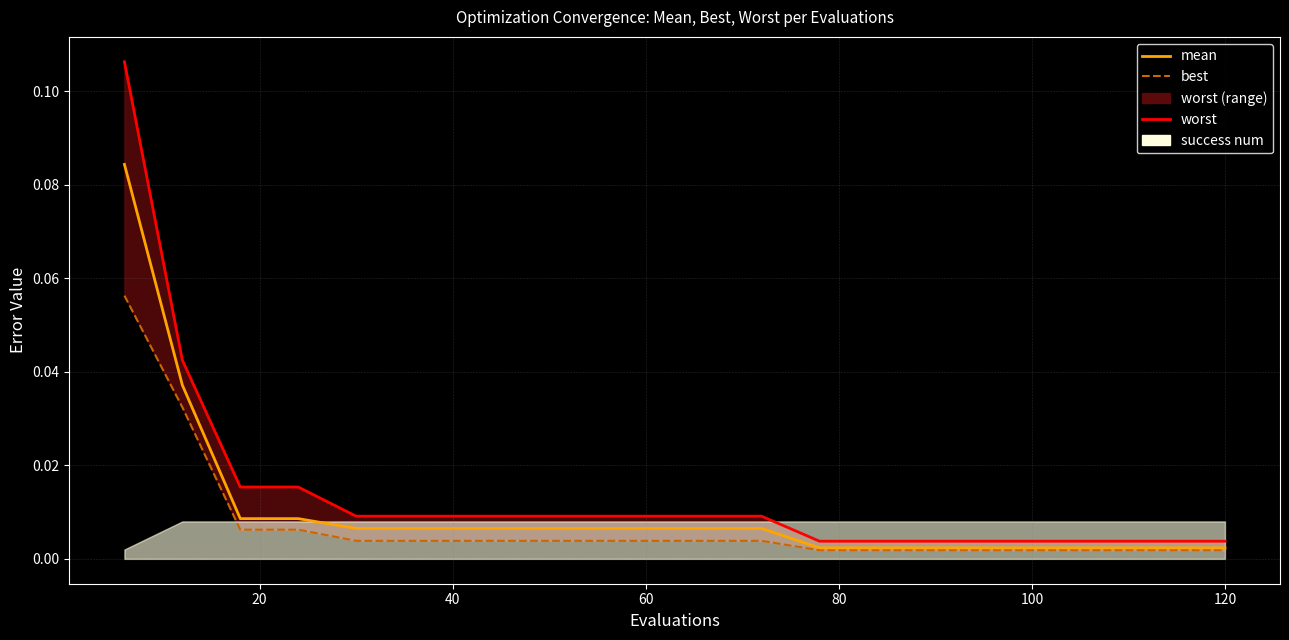

Which series has the widest spread of values?

worst line